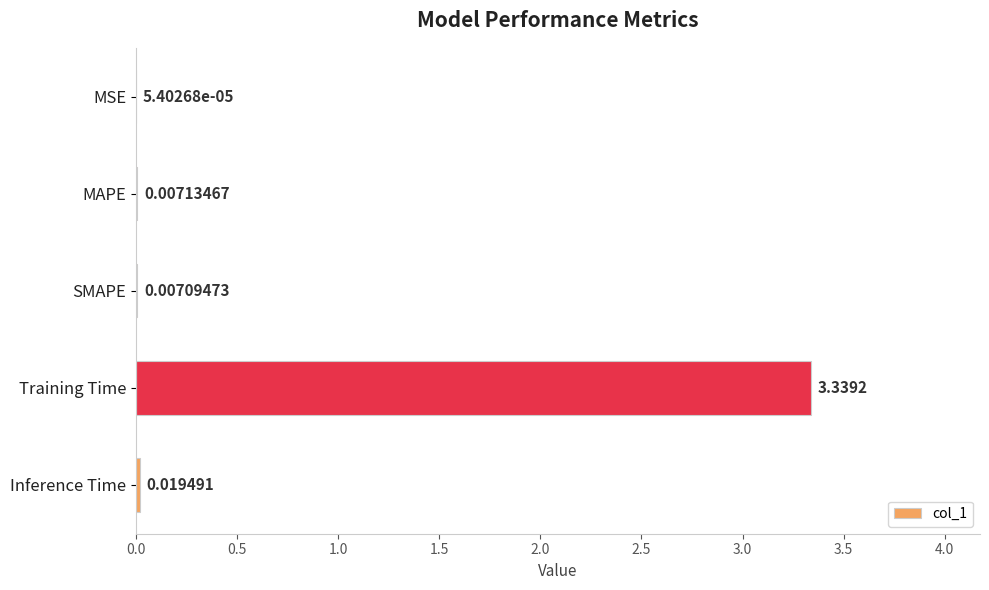

Which category has the highest value across all series?

Training Time